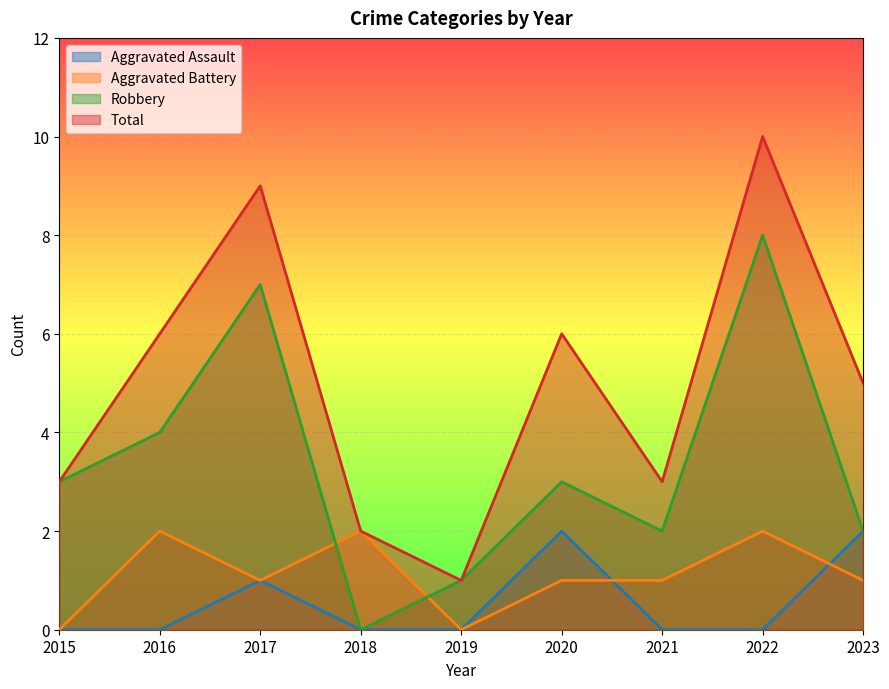

At which label does Aggravated Battery first exceed 1?

2016